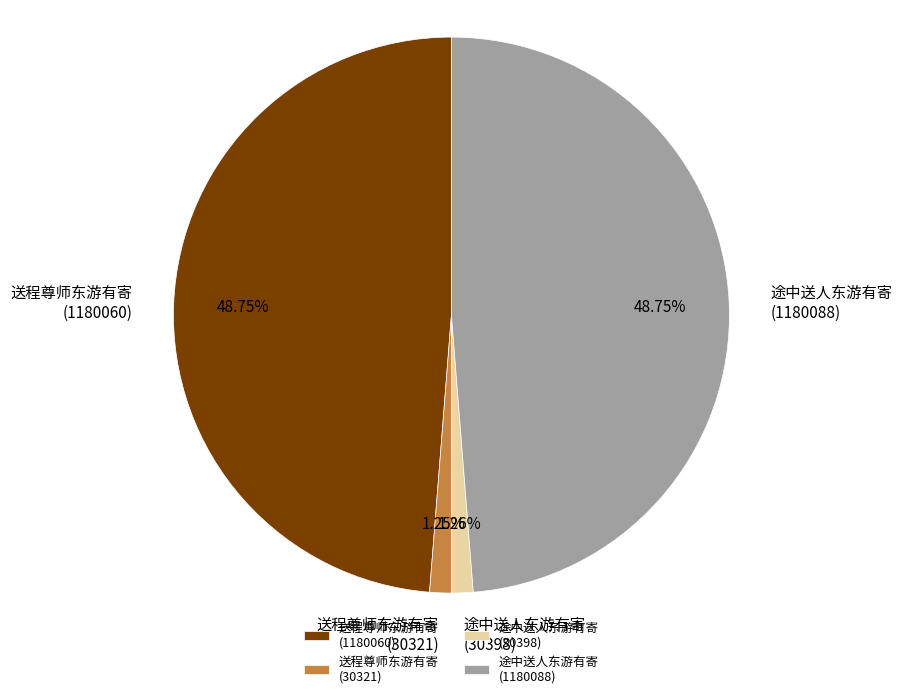

Is 途中送人东游有寄 (30398) the majority of the pie?

No